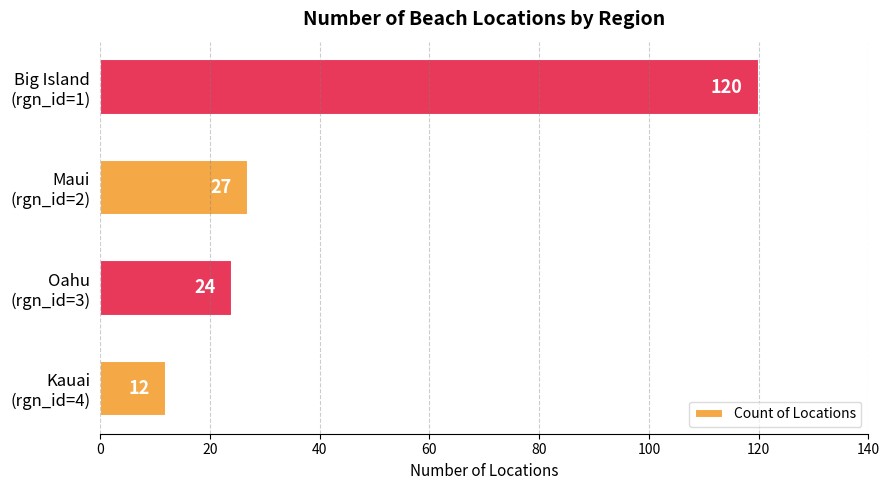

Are the bars horizontal?

Yes